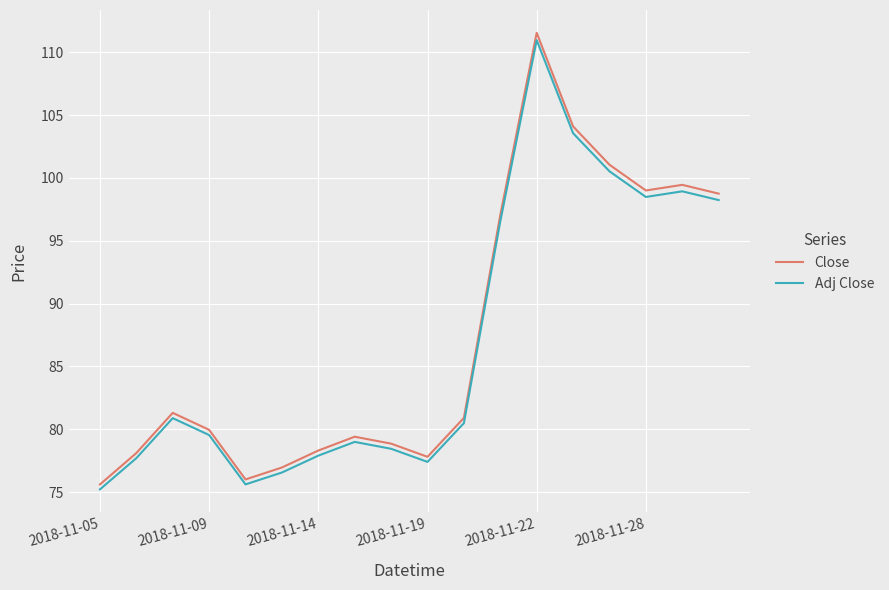

What is the minimum value for Adj Close?

75.2